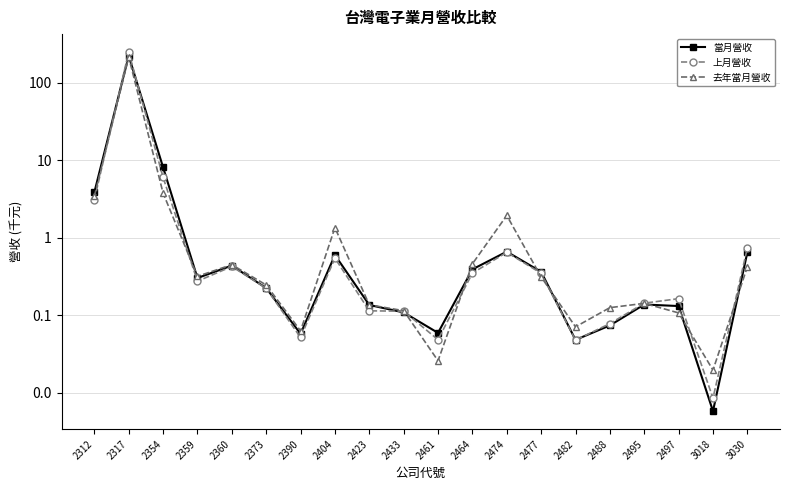

How many interior local peaks does the 當月營收 series have?

5